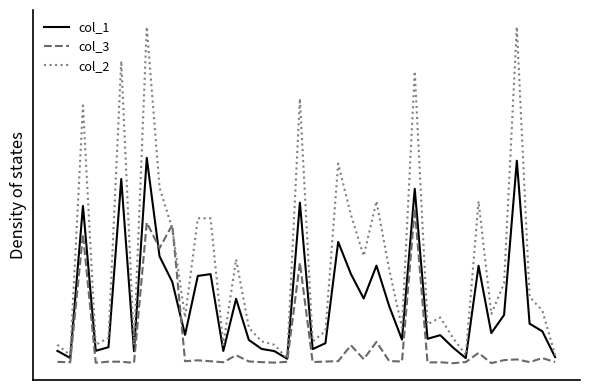

How many interior local valleys does the col_2 series have?

12